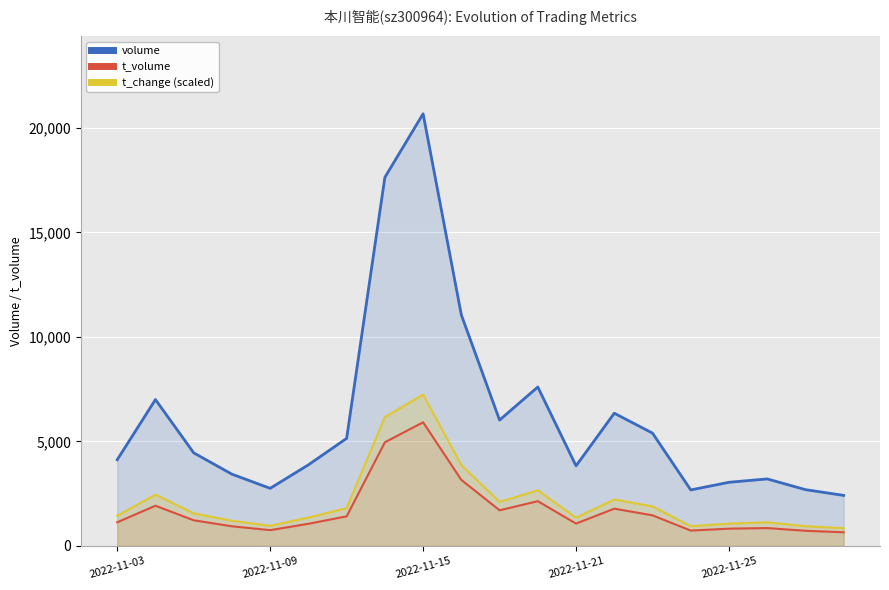

At which category does volume reach its first local valley?

2022-11-09